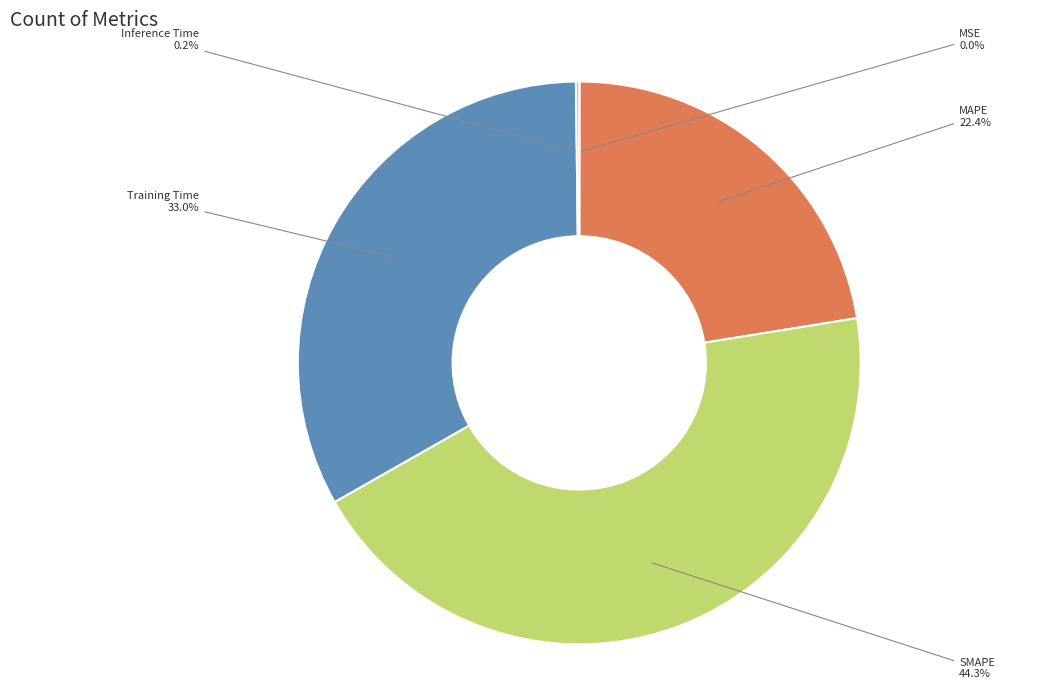

To the nearest percent, what is the difference between the largest and smallest slice percentages?

44%